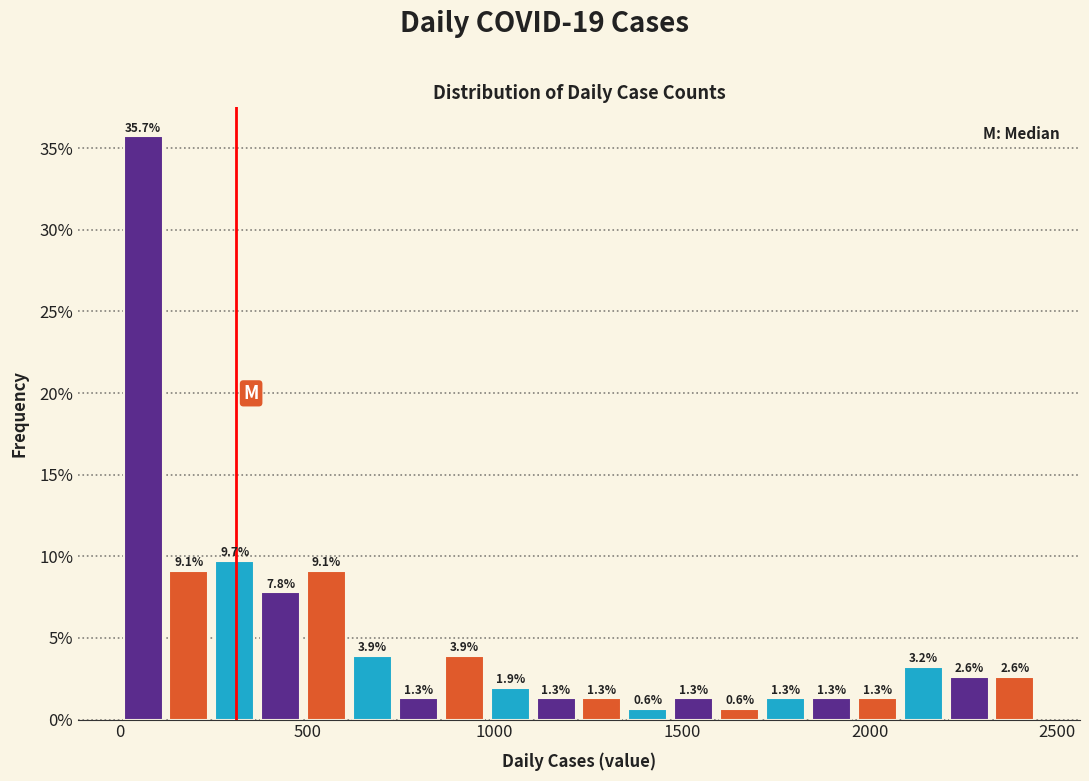

Around what value on the x-axis is the tallest bar? Give the approximate position of its centre, as read against the axis.

50